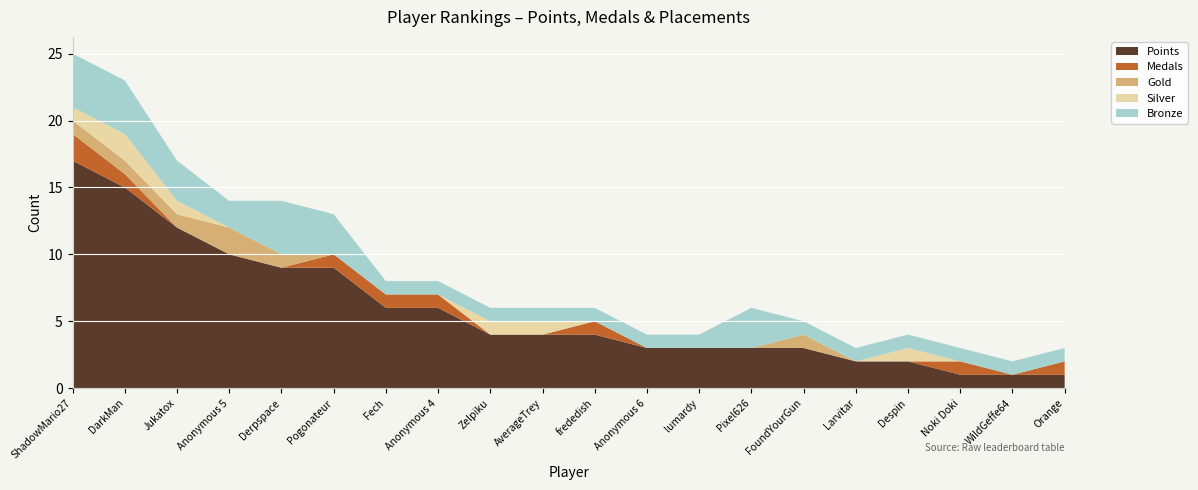

Reading left to right, list all the values displayed in this chart.

Points: ShadowMario27=17	DarkMan=15	Jukatox=12	Anonymous 5=10	Derpspace=9	Pogonateur=9	Fech=6	Anonymous 4=6	Zelpiku=4	AverageTrey=4	frededish=4	Anonymous 6=3	lumardy=3	Pixel626=3	FoundYourGun=3	Larvitar=2	Despin=2	Noki Doki=1	WildGeffe64=1	Orange=1
Medals: ShadowMario27=2	DarkMan=1	Jukatox=0	Anonymous 5=0	Derpspace=0	Pogonateur=1	Fech=1	Anonymous 4=1	Zelpiku=0	AverageTrey=0	frededish=1	Anonymous 6=0	lumardy=0	Pixel626=0	FoundYourGun=0	Larvitar=0	Despin=0	Noki Doki=1	WildGeffe64=0	Orange=1
Gold: ShadowMario27=1	DarkMan=1	Jukatox=1	Anonymous 5=2	Derpspace=1	Pogonateur=0	Fech=0	Anonymous 4=0	Zelpiku=0	AverageTrey=0	frededish=0	Anonymous 6=0	lumardy=0	Pixel626=0	FoundYourGun=1	Larvitar=0	Despin=0	Noki Doki=0	WildGeffe64=0	Orange=0
Silver: ShadowMario27=1	DarkMan=2	Jukatox=1	Anonymous 5=0	Derpspace=0	Pogonateur=0	Fech=0	Anonymous 4=0	Zelpiku=1	AverageTrey=1	frededish=0	Anonymous 6=0	lumardy=0	Pixel626=0	FoundYourGun=0	Larvitar=0	Despin=1	Noki Doki=0	WildGeffe64=0	Orange=0
Bronze: ShadowMario27=4	DarkMan=4	Jukatox=3	Anonymous 5=2	Derpspace=4	Pogonateur=3	Fech=1	Anonymous 4=1	Zelpiku=1	AverageTrey=1	frededish=1	Anonymous 6=1	lumardy=1	Pixel626=3	FoundYourGun=1	Larvitar=1	Despin=1	Noki Doki=1	WildGeffe64=1	Orange=1